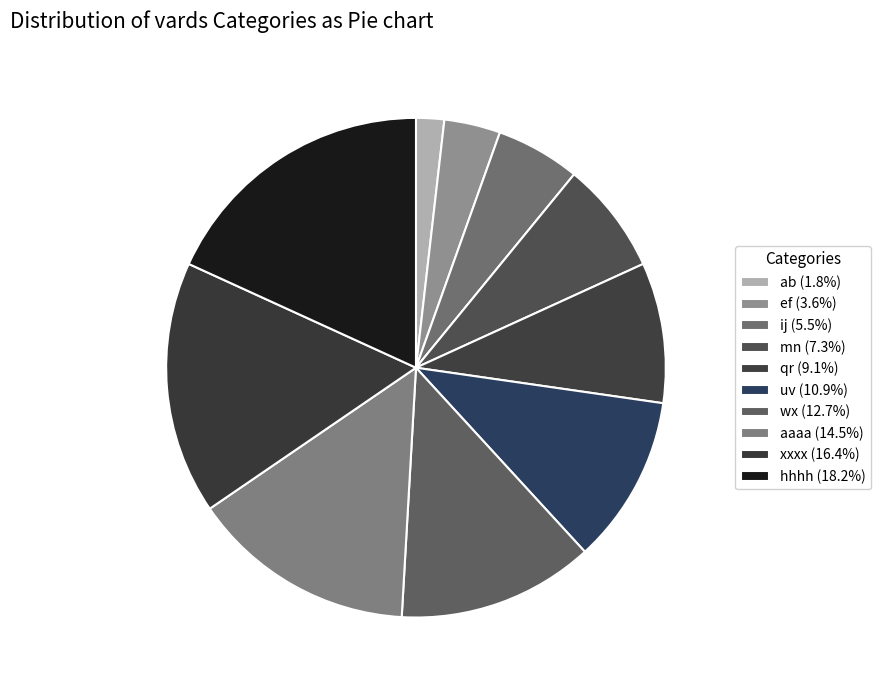

To the nearest percent, what percentage of the pie is uv?

11%